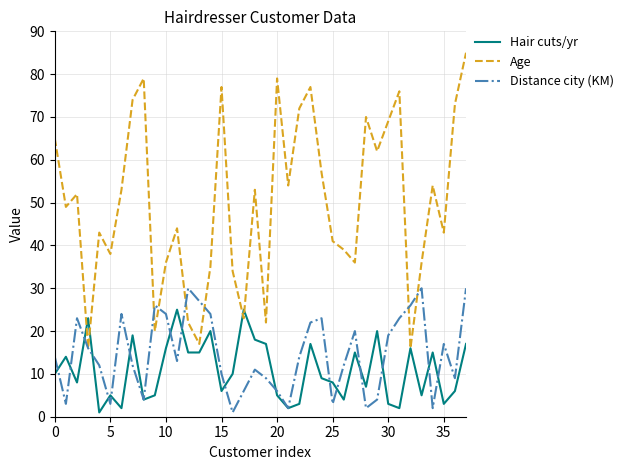

What is the greatest value displayed?

85